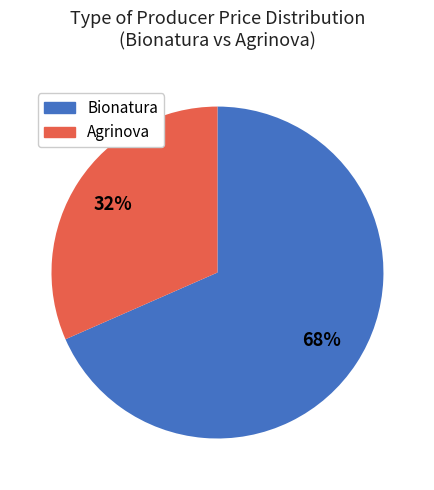

To the nearest percent, what is the average slice percentage?

50%